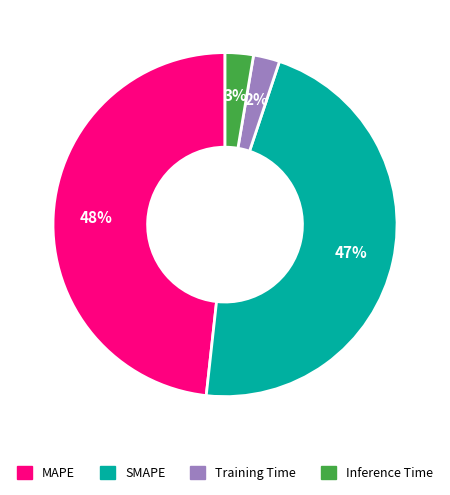

Is it true that Inference Time is 3% of the pie?

True